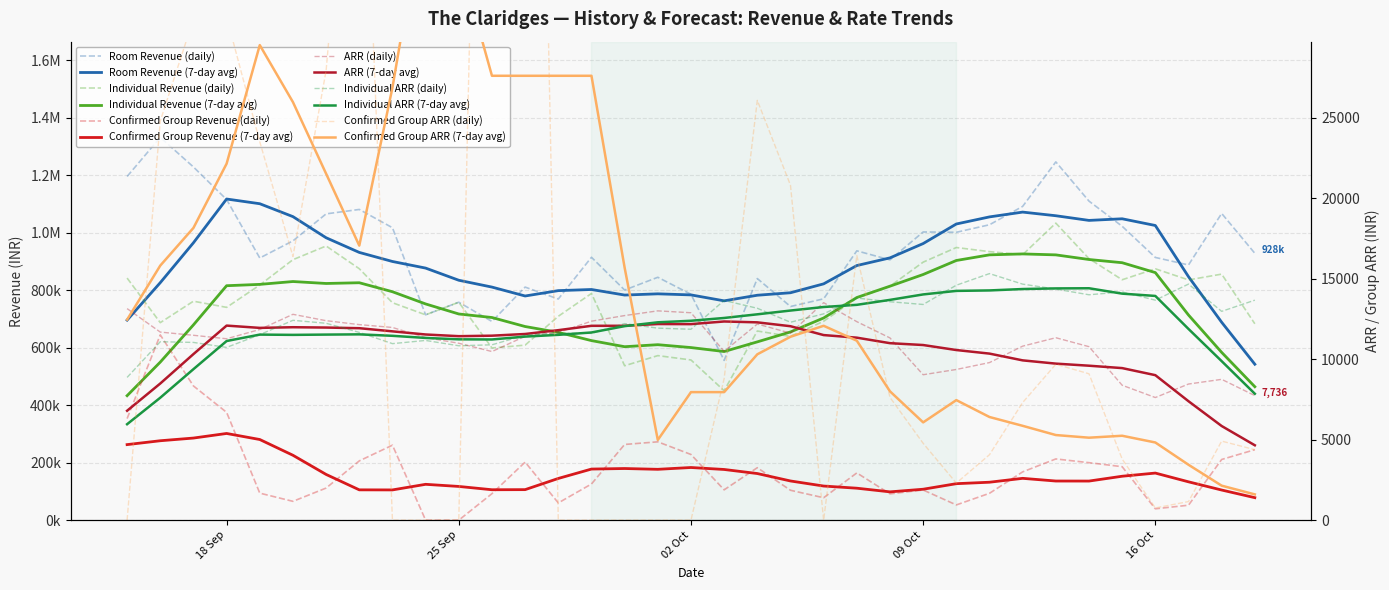

Where is Confirmed Group ARR nearest to the value 50487?

2023-09-22